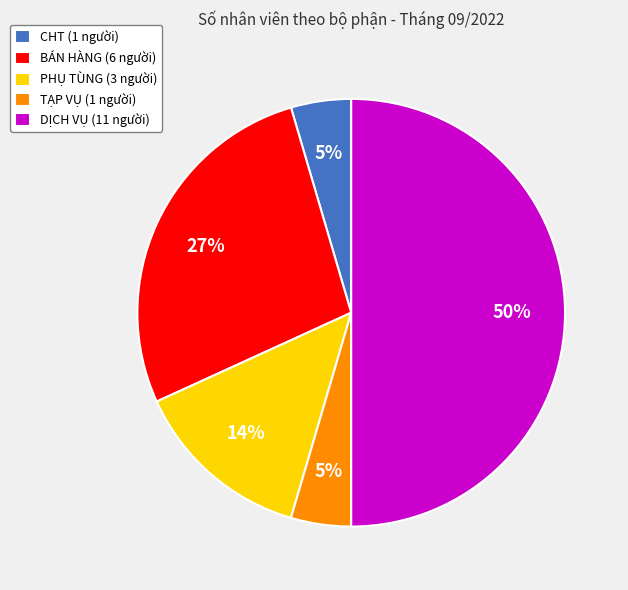

Combined, do CHT (1 người) and TẠP VỤ (1 người) account for over 50%?

No